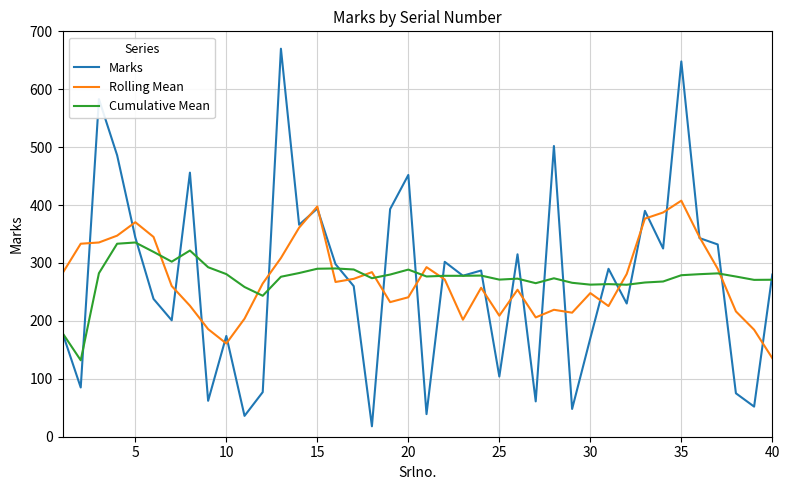

List the series in order of their peak value, lowest first.

Cumulative Mean, Rolling Mean, Marks